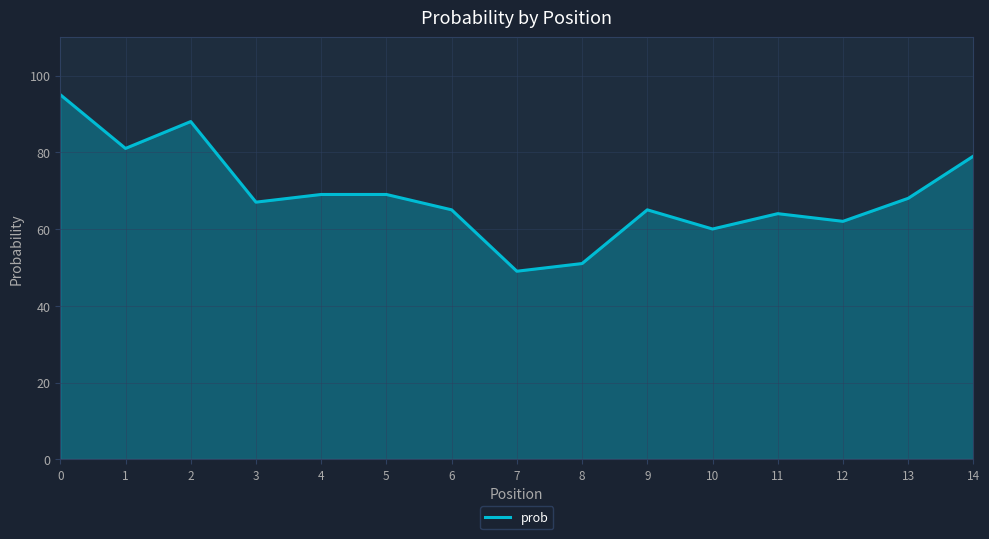

What is the change in value from 4 to 13?

-1